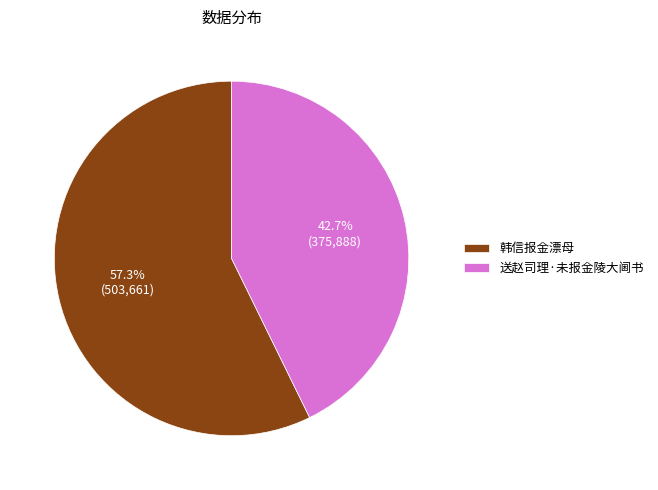

To the nearest percent, what is the difference between the largest and smallest slice percentages?

15%